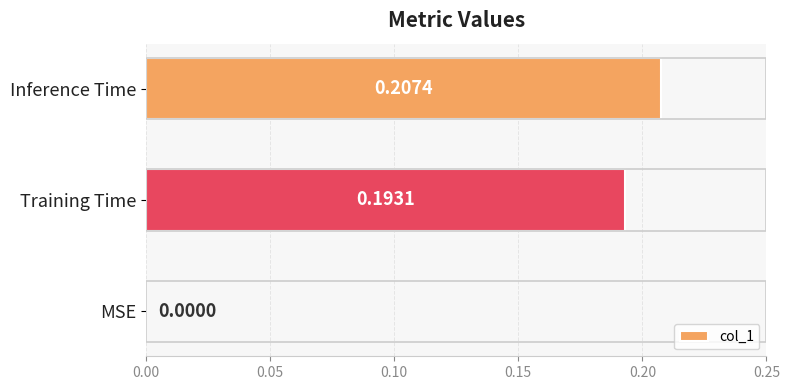

How many data points does each series have?

3